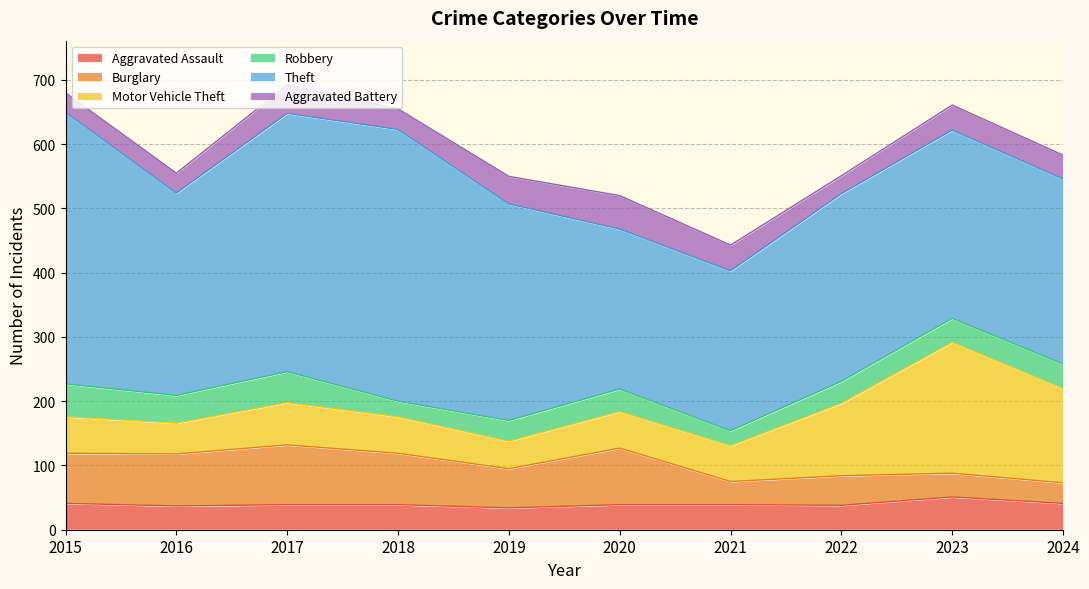

What is the value of the Theft point at the 7th from the left?

249